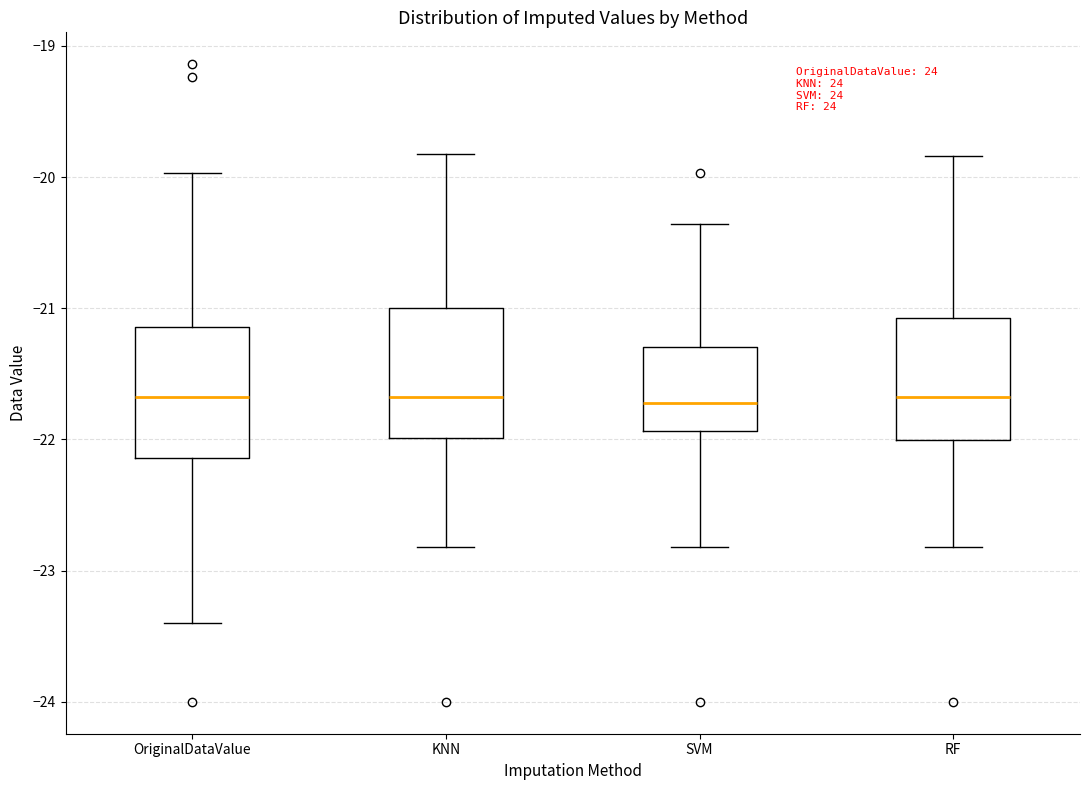

Reading left to right, transcribe this box plot: for each box, give where its median line is, the range the box spans, and where its two whiskers end, as read against the y-axis. The values are not printed on the chart, so give them approximately, as read against the axis.

OriginalDataValue: median -21.7, box -22.1 to -21.1, whiskers -23.4 to -20.0
KNN: median -21.7, box -22.0 to -21.0, whiskers -22.8 to -19.8
SVM: median -21.7, box -21.9 to -21.3, whiskers -22.8 to -20.4
RF: median -21.7, box -22.0 to -21.1, whiskers -22.8 to -19.8